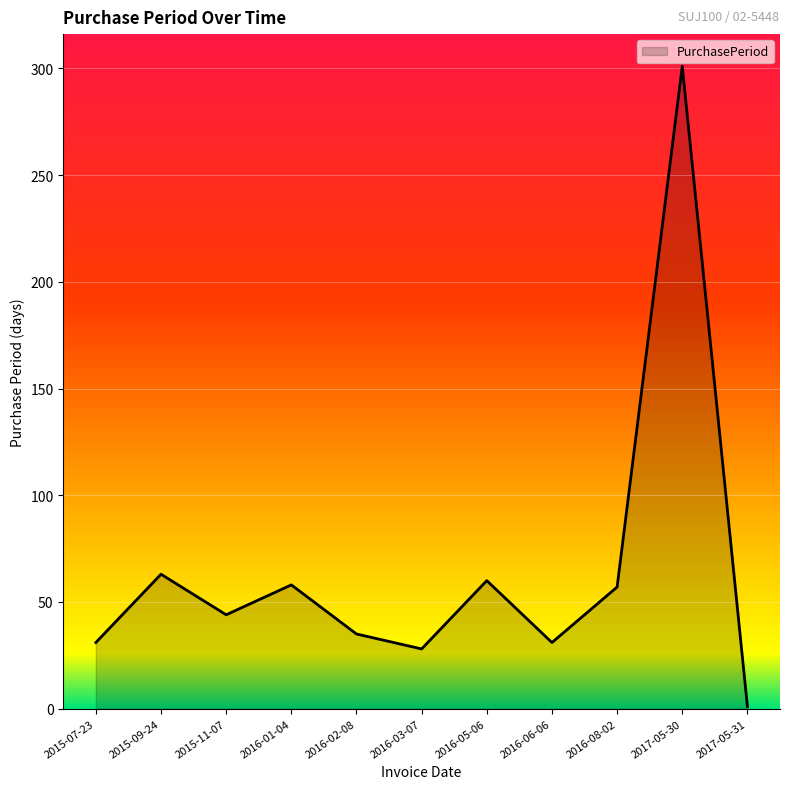

What is the greatest value displayed?

301